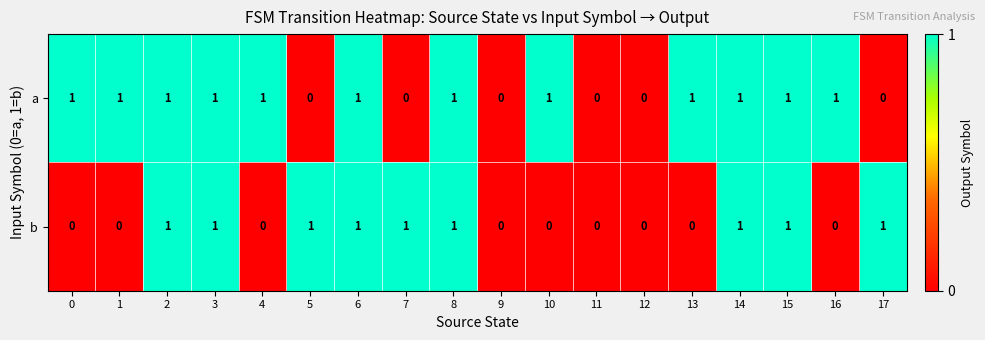

What is the maximum value shown in the chart?

1